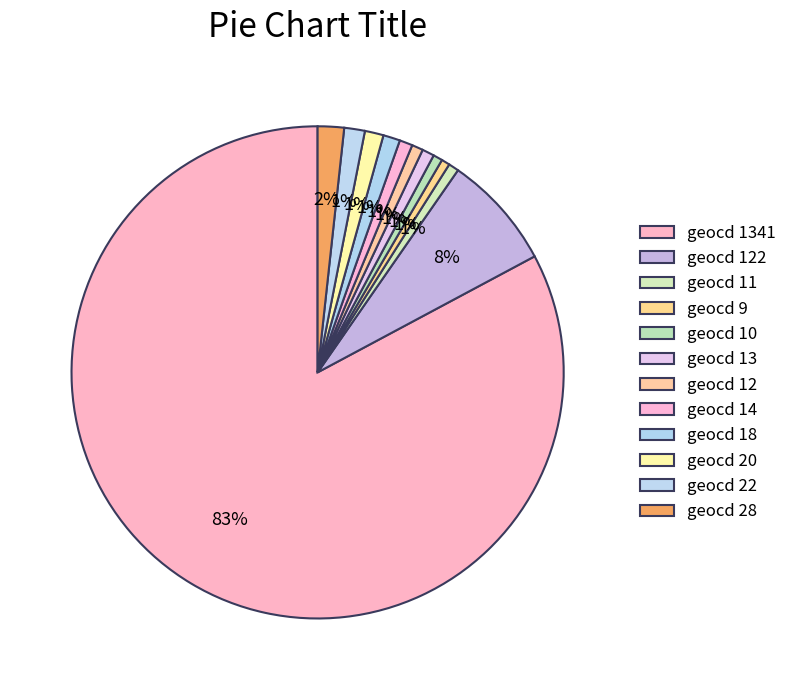

Count the number of slices in the pie.

12